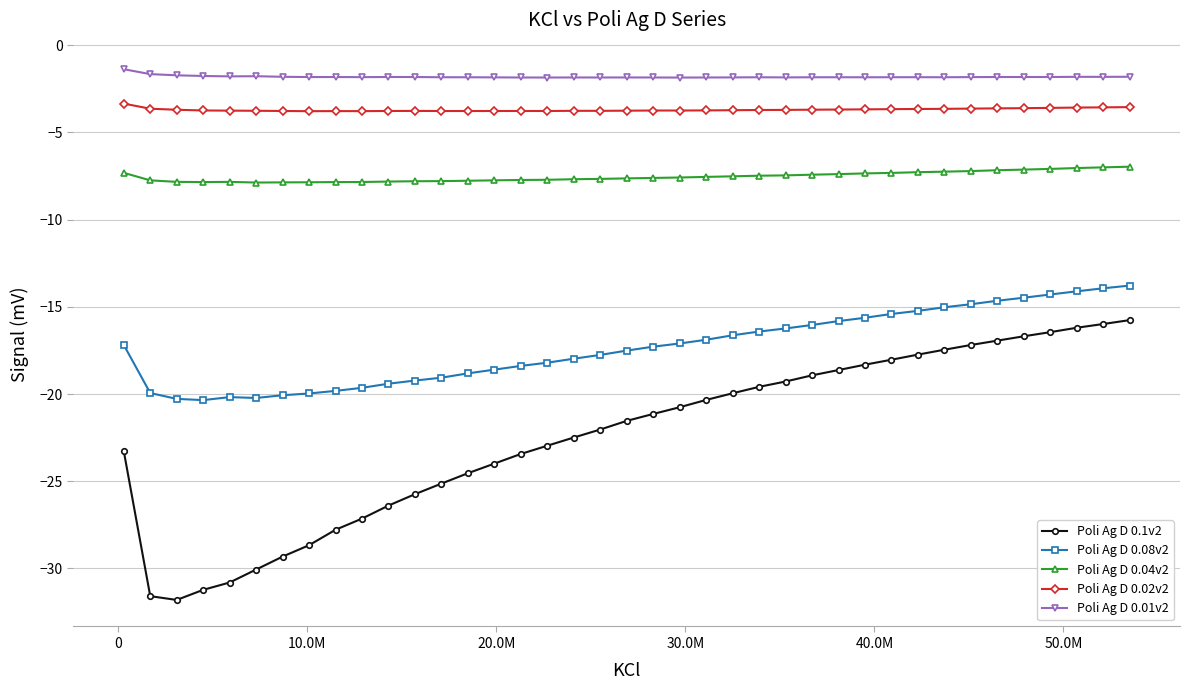

Which series has the largest total across all categories?

Poli Ag D 0.01v2